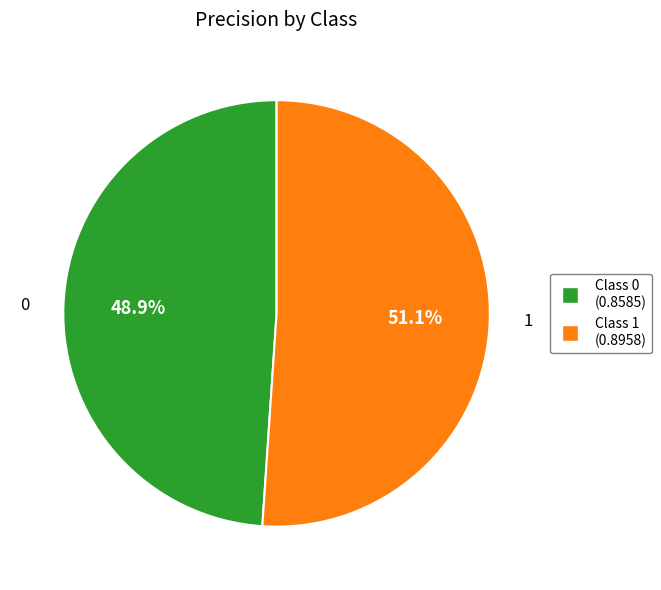

To the nearest percent, what portion does 1 represent?

51%